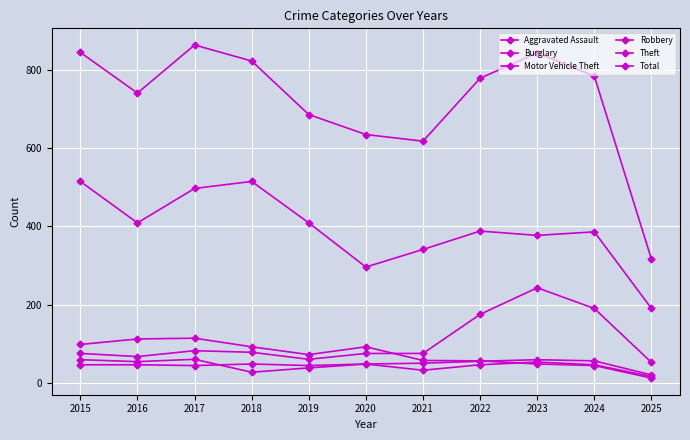

How many lines are shown in the chart?

6